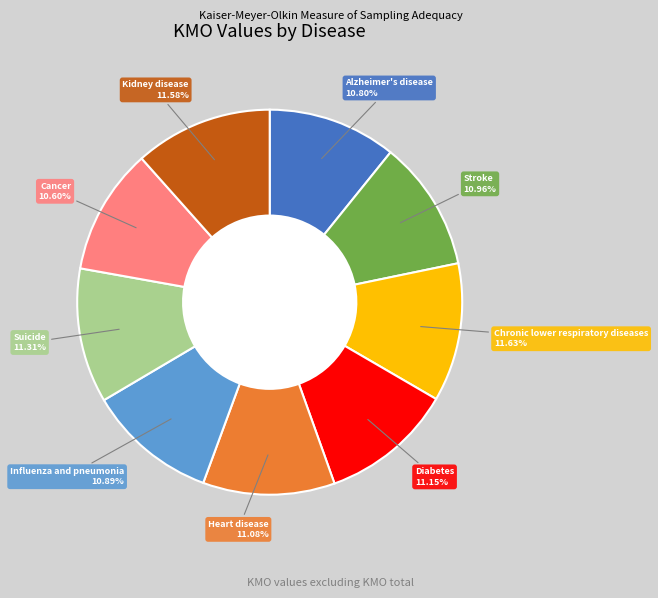

Does any single category account for the majority?

No